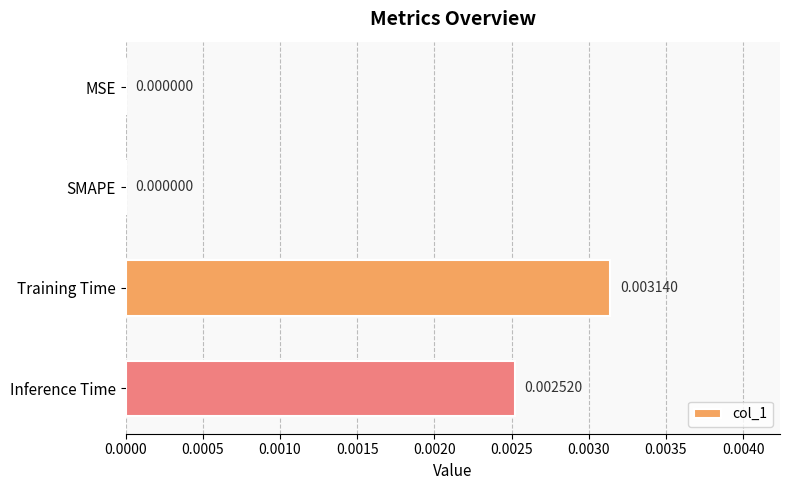

How many values exceed 0?

2